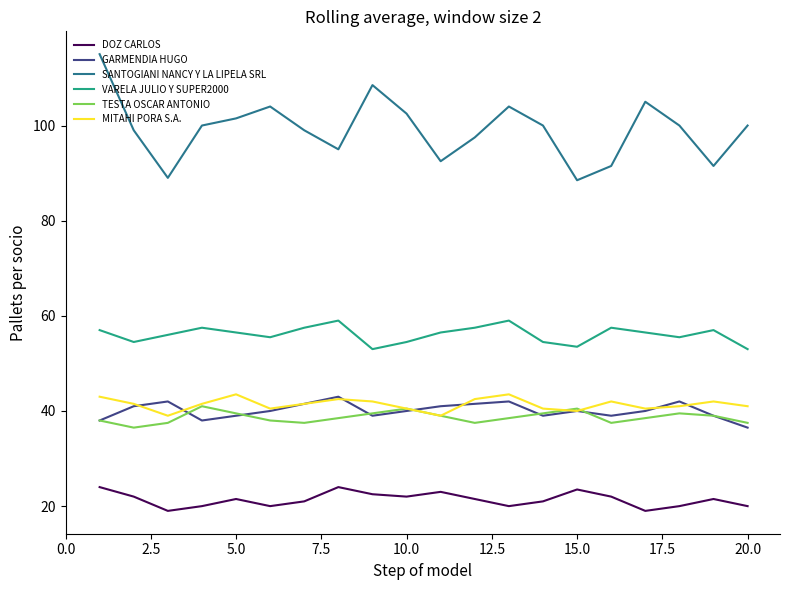

True or false: MITAHI PORA S.A. and VARELA JULIO Y SUPER2000 intersect in this chart.

False